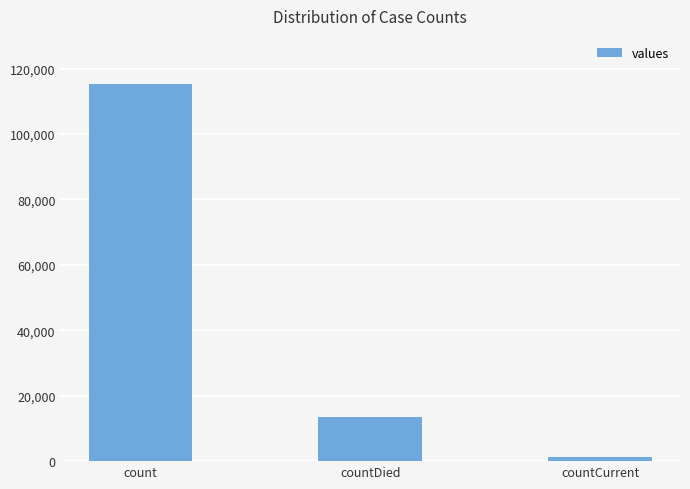

Reading left to right, extract all data points from this chart.

115379	13343	1383